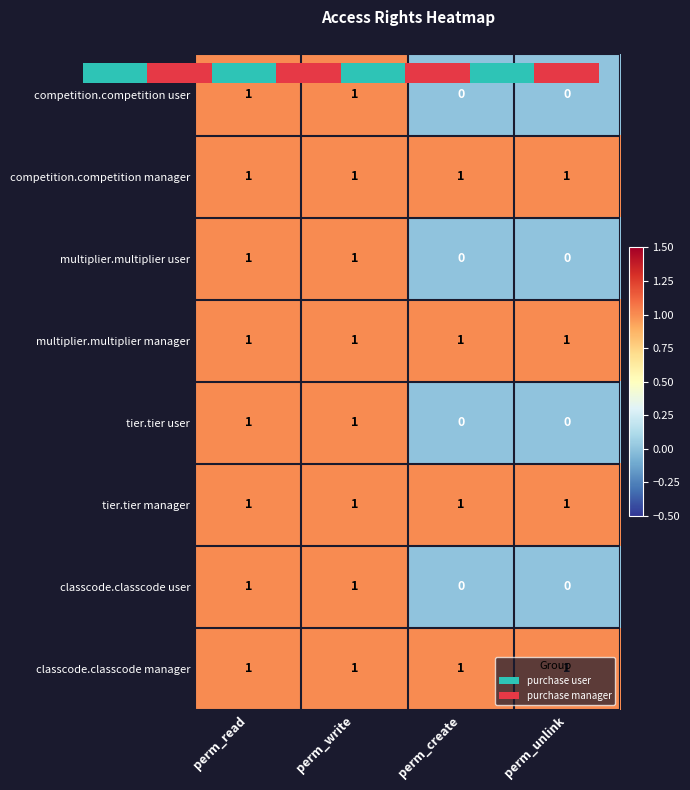

What is the sum of all multiplier.multiplier manager values?

4